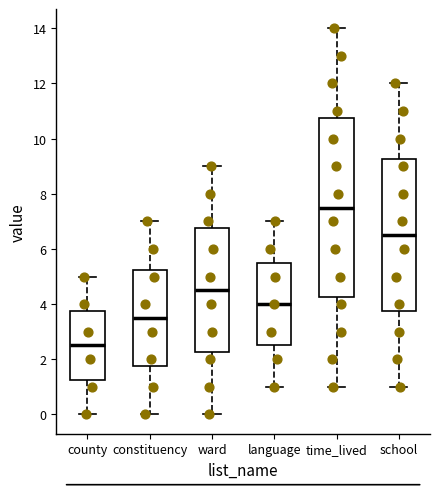

Reading left to right, read every box against the y-axis: the position of its median line, the range the box covers, and the ends of its whiskers. The values are not printed on the chart, so give them approximately, as read against the axis.

county: median 2.6, box 1.2 to 3.8, whiskers 0.0 to 5.0
constituency: median 3.6, box 1.8 to 5.2, whiskers 0.0 to 7.0
ward: median 4.6, box 2.2 to 6.8, whiskers 0.0 to 9.0
language: median 4.0, box 2.6 to 5.6, whiskers 1.0 to 7.0
time_lived: median 7.6, box 4.2 to 10.8, whiskers 1.0 to 14.0
school: median 6.6, box 3.8 to 9.2, whiskers 1.0 to 12.0